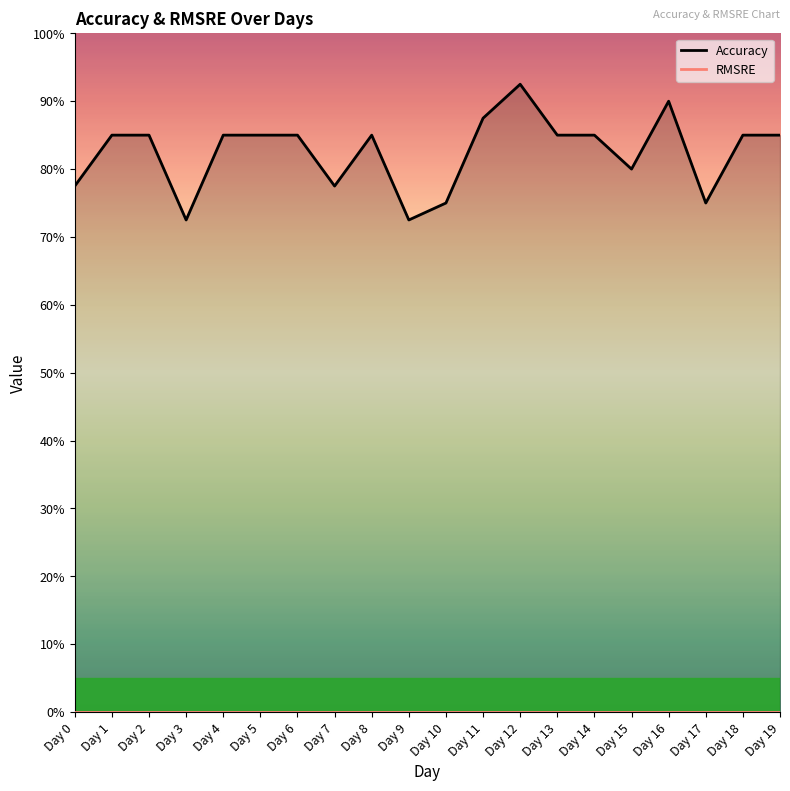

At Day 14, list the series in order from smallest to largest.

RMSRE, Accuracy